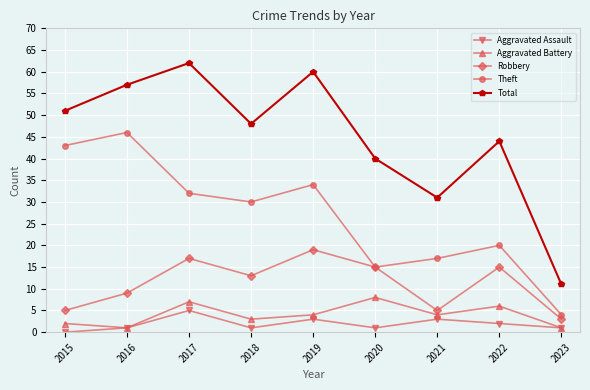

Reading right to left, list all the values displayed in this chart.

Aggravated Assault: 1	2	3	1	3	1	5	1	0
Aggravated Battery: 1	6	4	8	4	3	7	1	2
Robbery: 3	15	5	15	19	13	17	9	5
Theft: 4	20	17	15	34	30	32	46	43
Total: 11	44	31	40	60	48	62	57	51